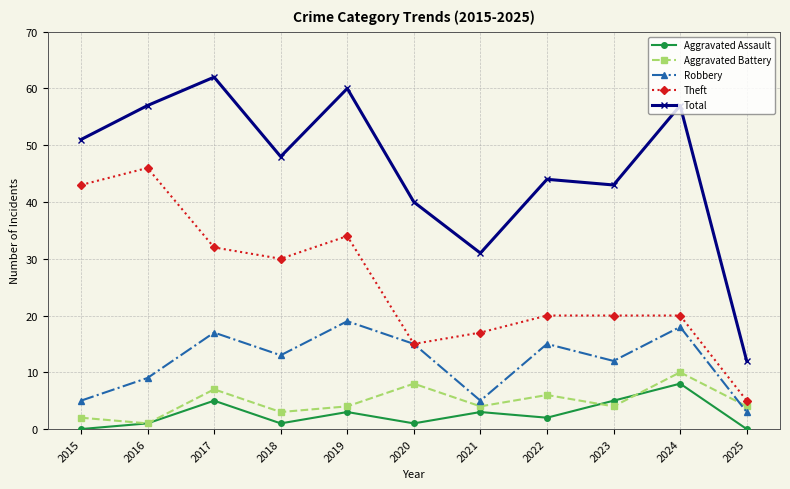

True or false: Aggravated Battery has a value of 6 at 2022.

True